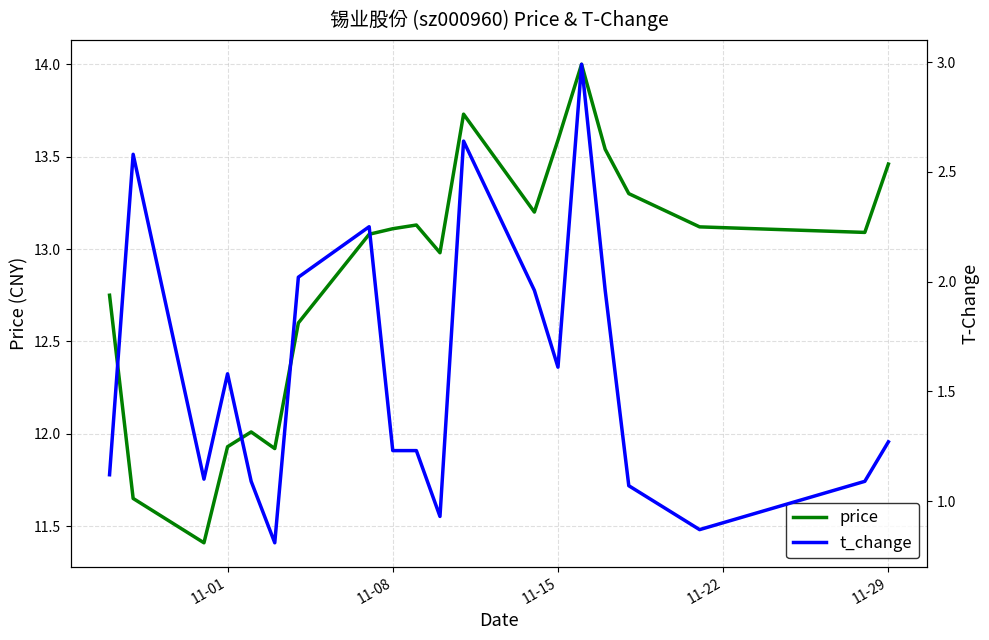

What is the sum of all t_change values?

31.4